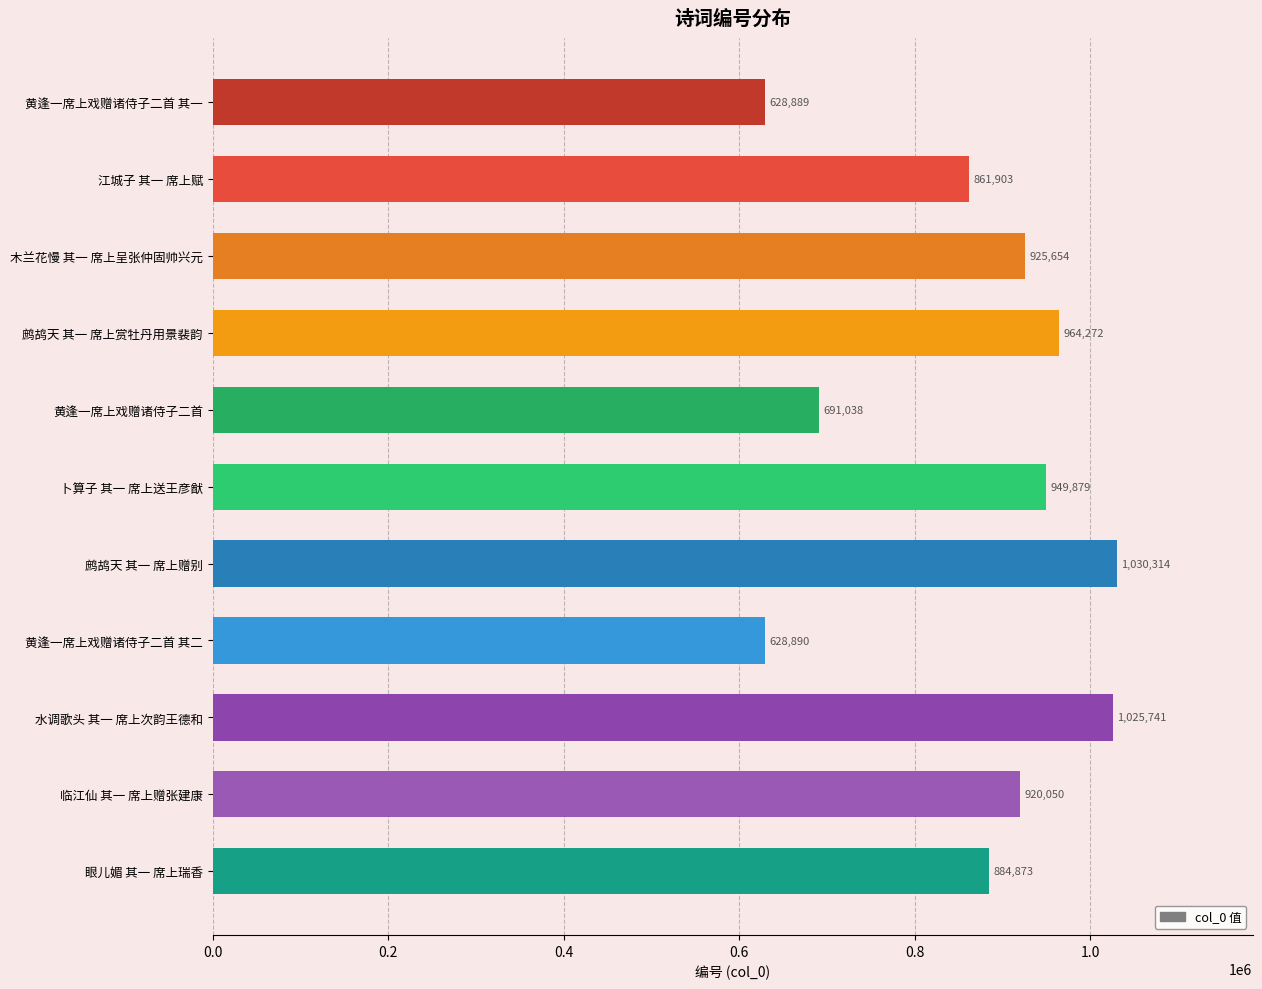

What is the sum of the values at 眼儿媚 其一 席上瑞香 and 临江仙 其一 席上赠张建康?

1804923